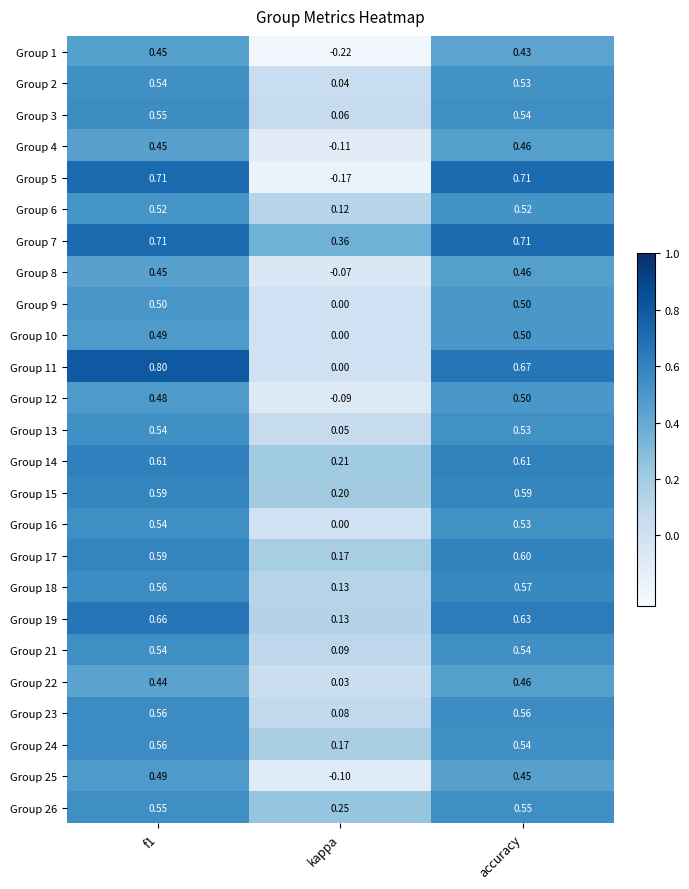

Where is Group 6 nearest to the value 0?

kappa